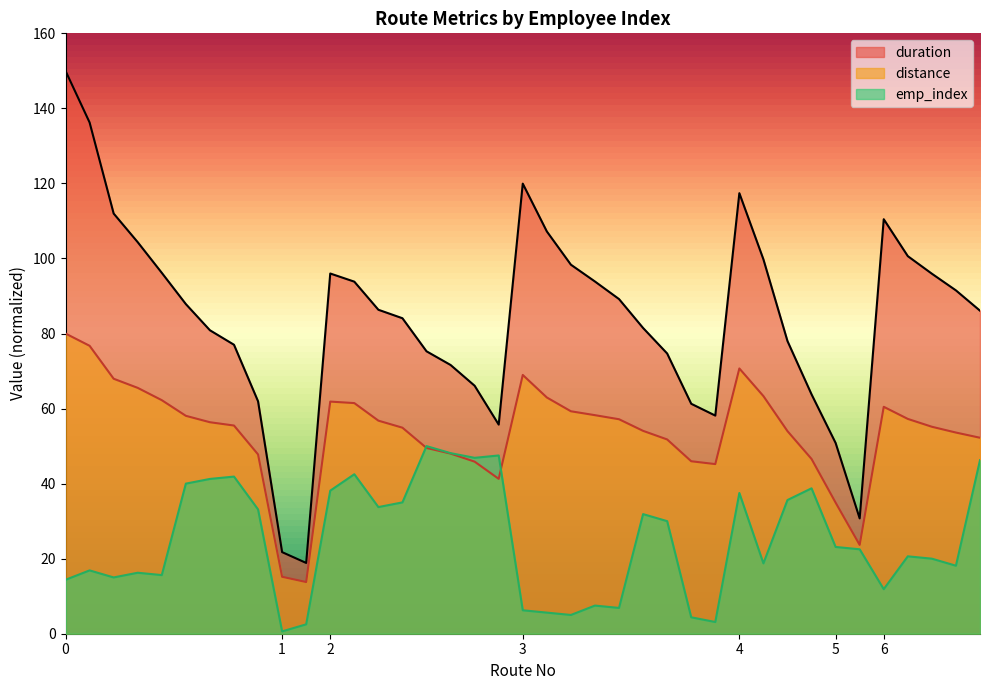

At which label does emp_index reach its minimum?

1